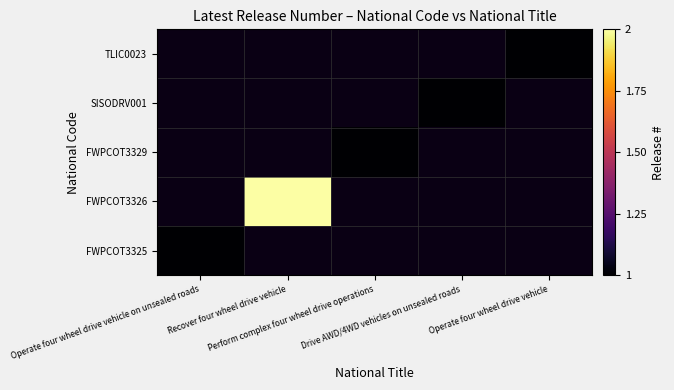

List the series in order of their peak value, lowest first.

FWPCOT3325, FWPCOT3326, FWPCOT3329, SISODRV001, TLIC0023